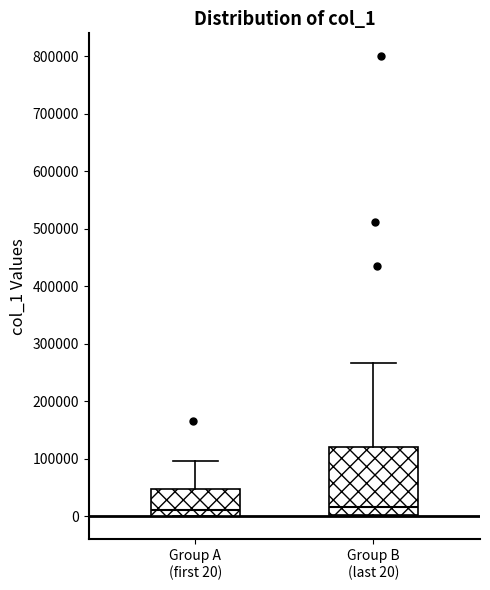

Reading left to right, transcribe this box plot: for each box, give where its median line is, the range the box spans, and where its two whiskers end, as read against the y-axis. The values are not printed on the chart, so give them approximately, as read against the axis.

Group A (first 20): median 10000, box 0 to 50000, whiskers 0 to 100000
Group B (last 20): median 20000, box 0 to 120000, whiskers 0 (just below the box's lower edge) to 270000